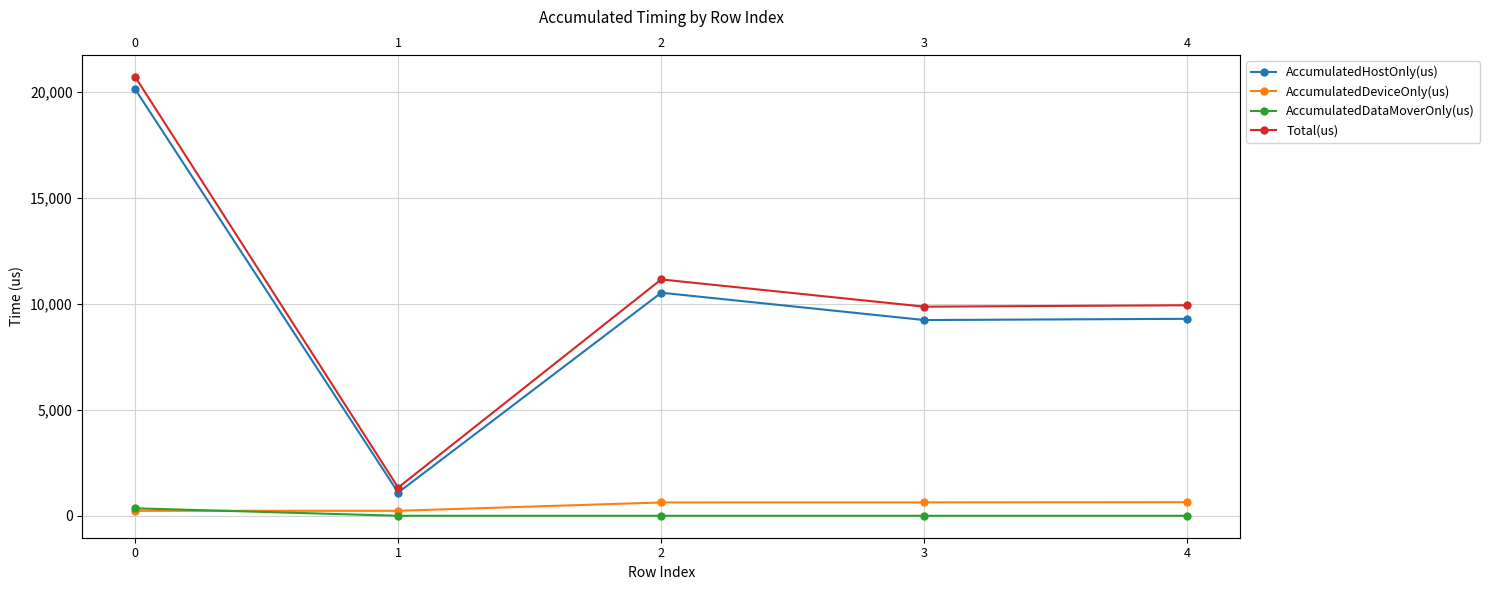

How many interior local valleys does the Total(us) series have?

2